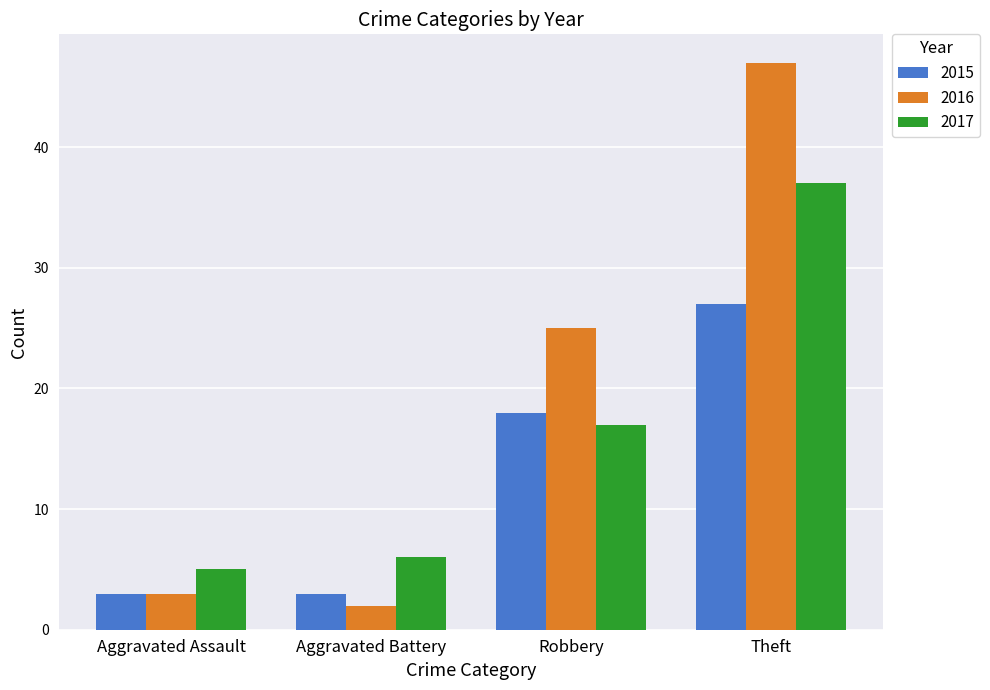

Which label corresponds to the smallest value in the chart?

Aggravated Battery